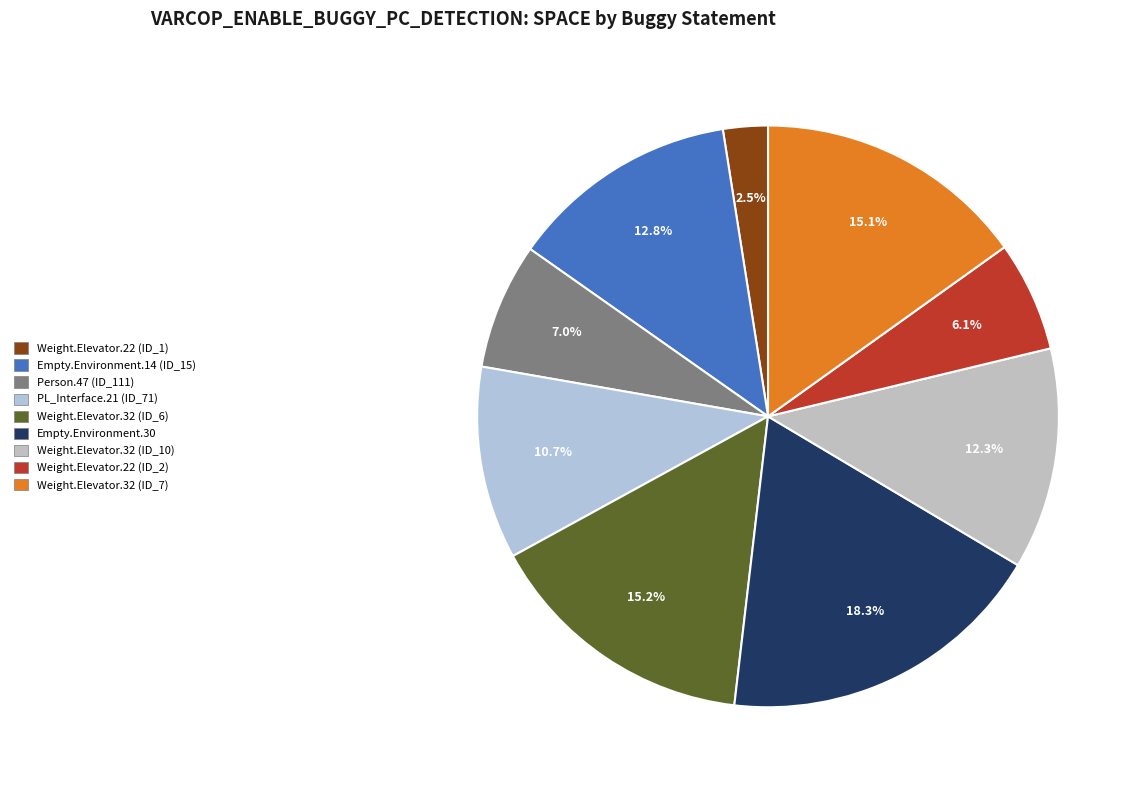

What is the largest slice in the pie chart?

Empty.ElevatorSystem.Environment.30